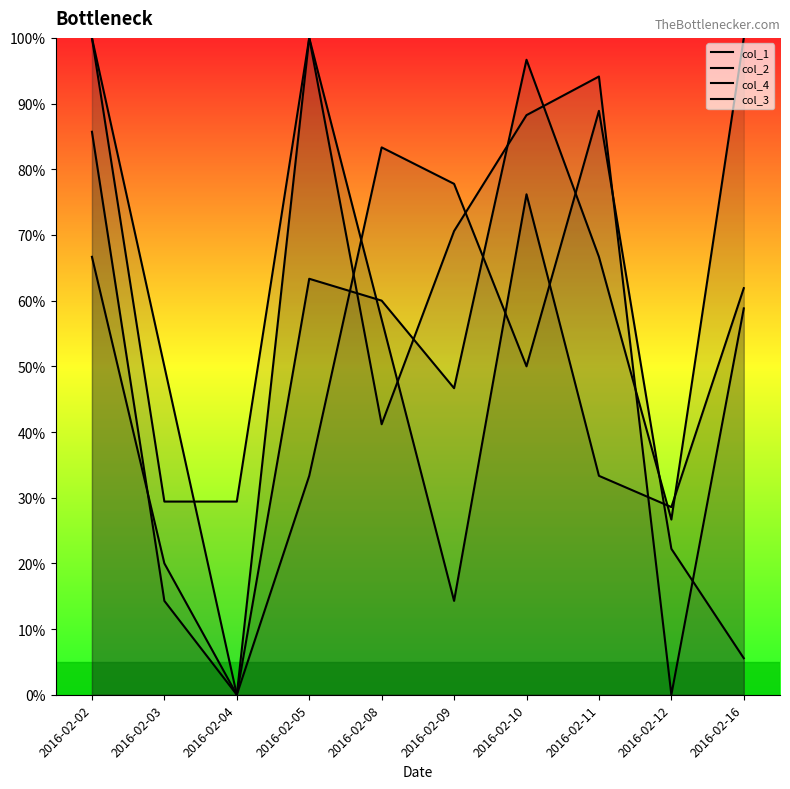

At which label is col_2 closest to 50?

2016-02-09